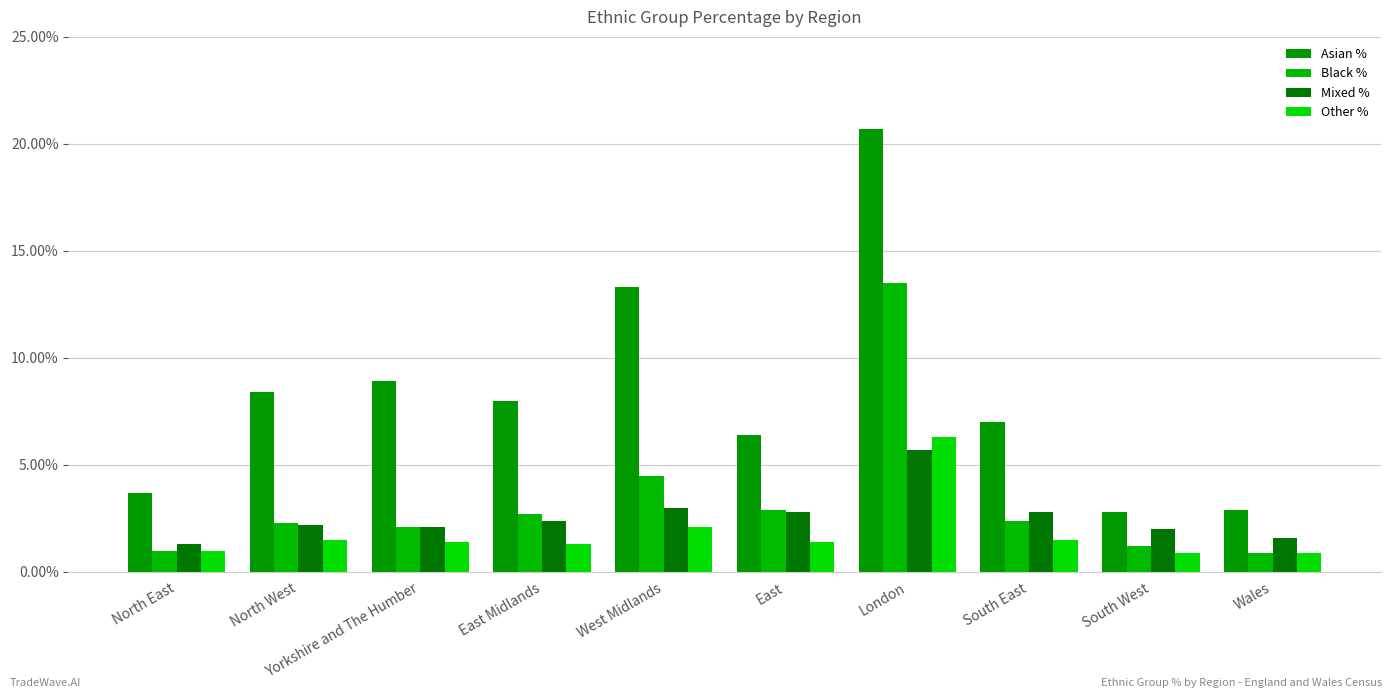

Is the value of Other % at West Midlands greater than the value of Black % at Yorkshire and The Humber?

No